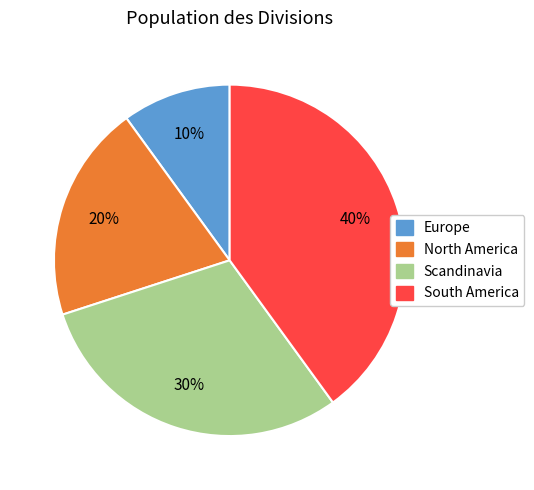

Is it true that Scandinavia is 24% of the pie?

False